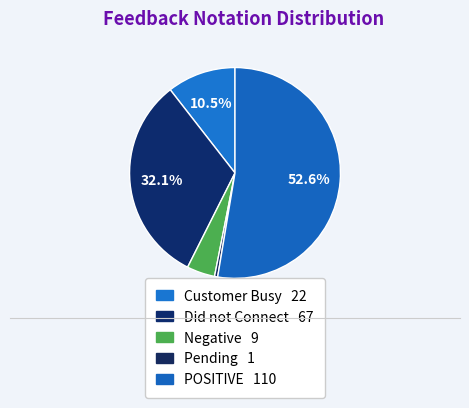

Count the number of slices in the pie.

5